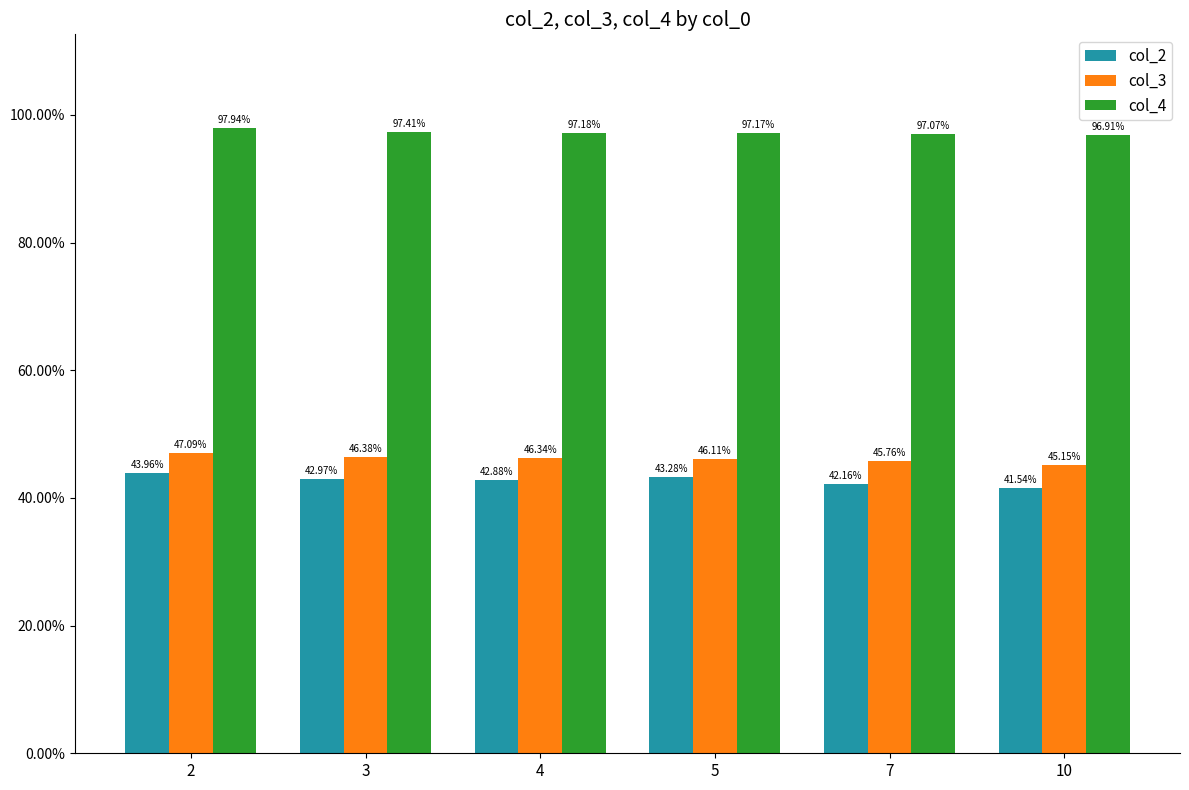

What are all the series names shown in the legend?

col_2, col_3, col_4